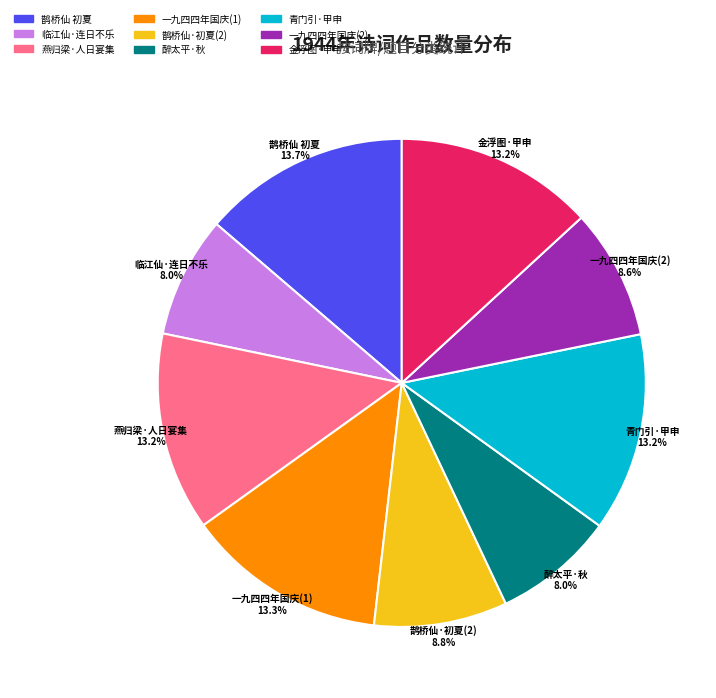

How much of the chart is everything except 金浮图·甲申?

86.8%